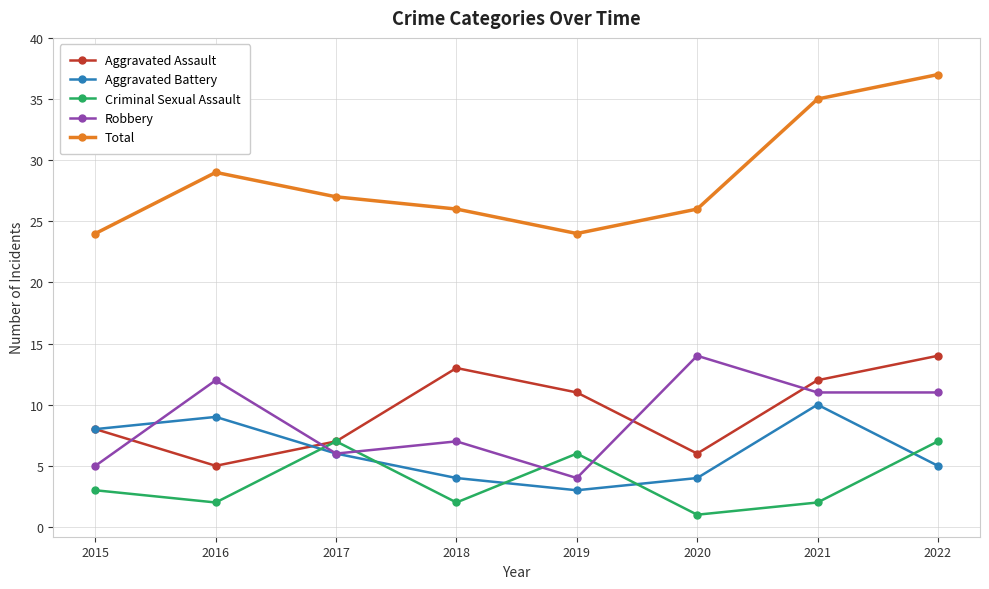

Which series has the largest total across all categories?

Total